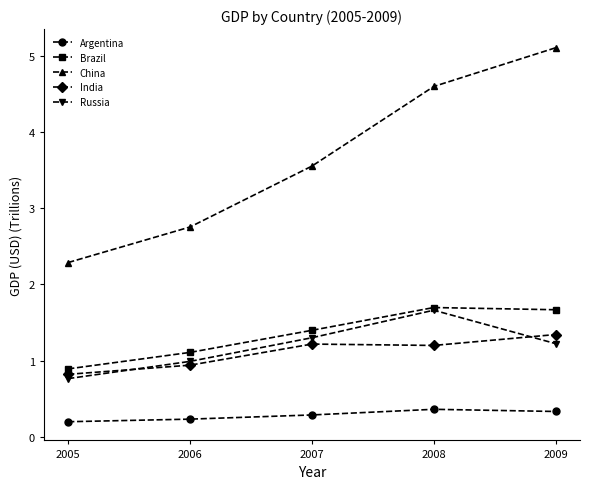

Which series changed the most between 2006 and 2008?

China